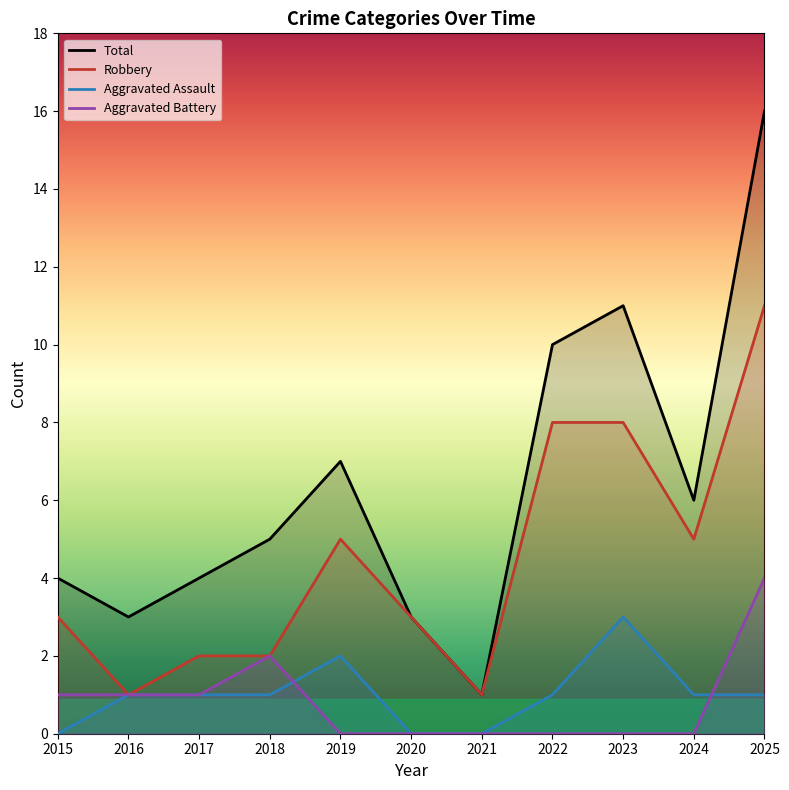

Rank the series by their maximum value, from lowest to highest.

Aggravated Assault, Aggravated Battery, Robbery, Total